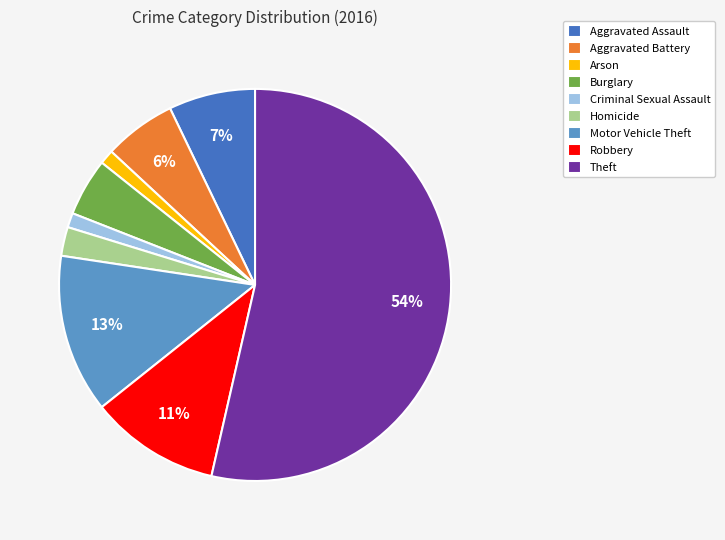

Is the sum of Aggravated Battery and Motor Vehicle Theft greater than half?

No